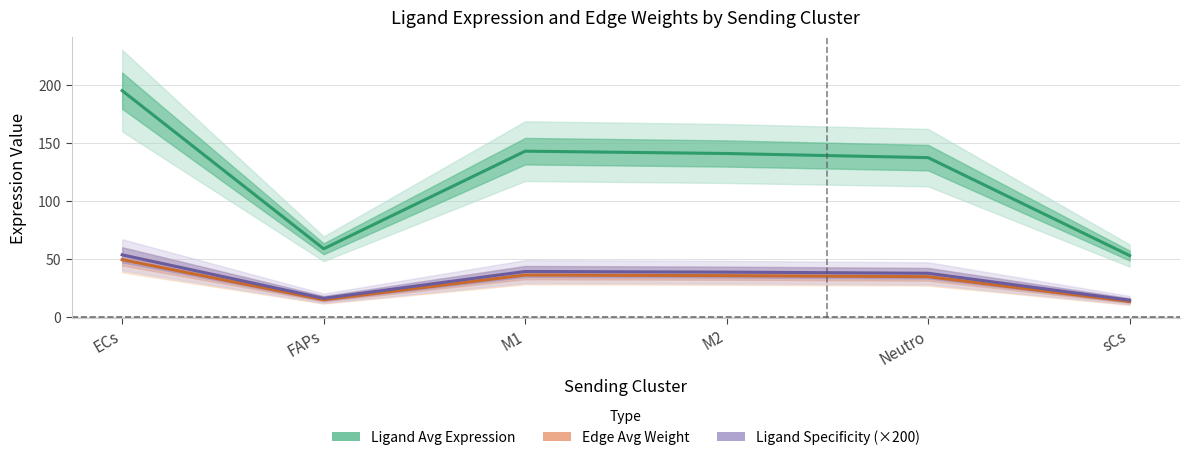

Is this an area chart (filled region under the line)?

No